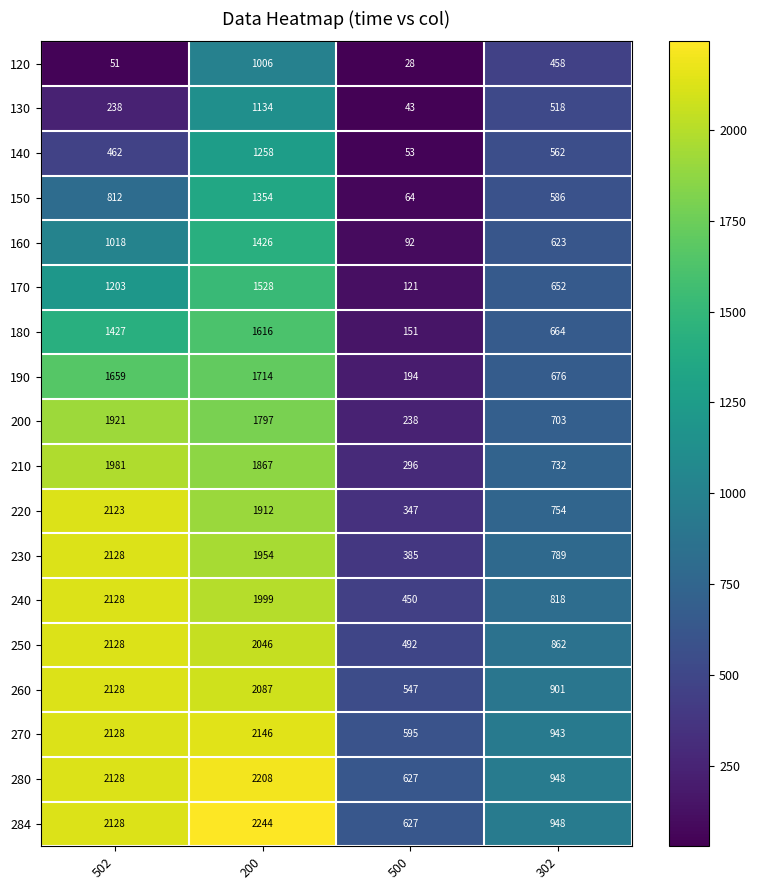

True or false: 130 has a value of 400 at 502.

False